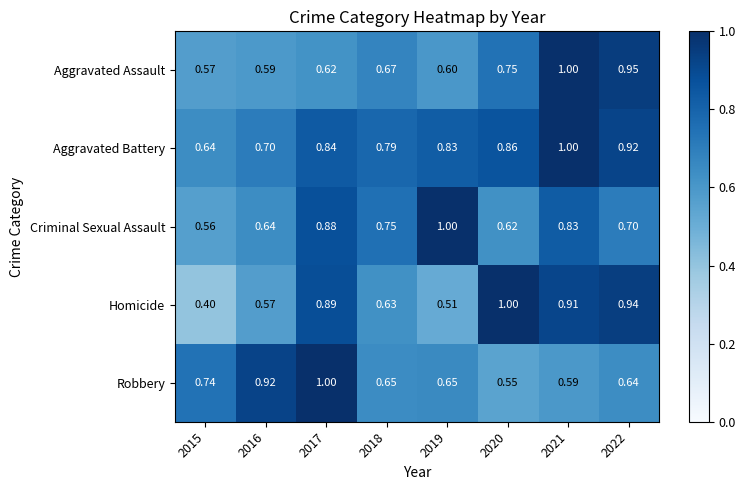

Is the value of Homicide at 2017 greater than the value of Robbery at 2019?

Yes